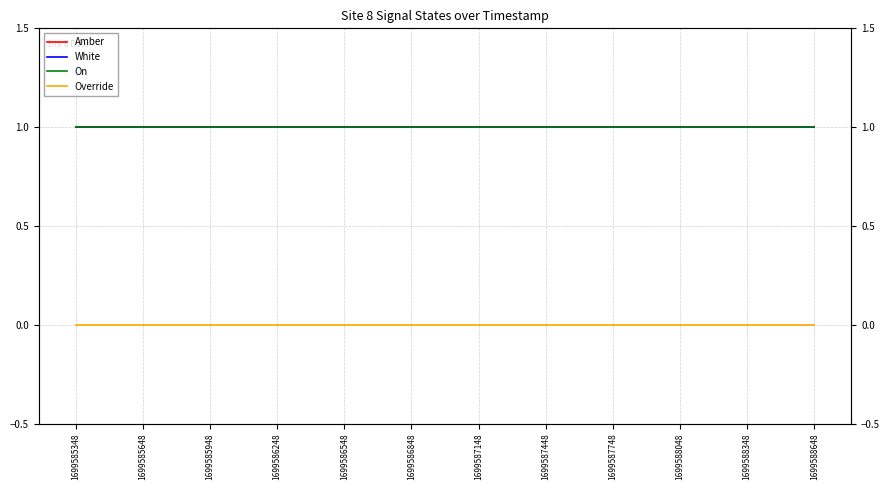

True or false: Amber and Override cross at least once.

False